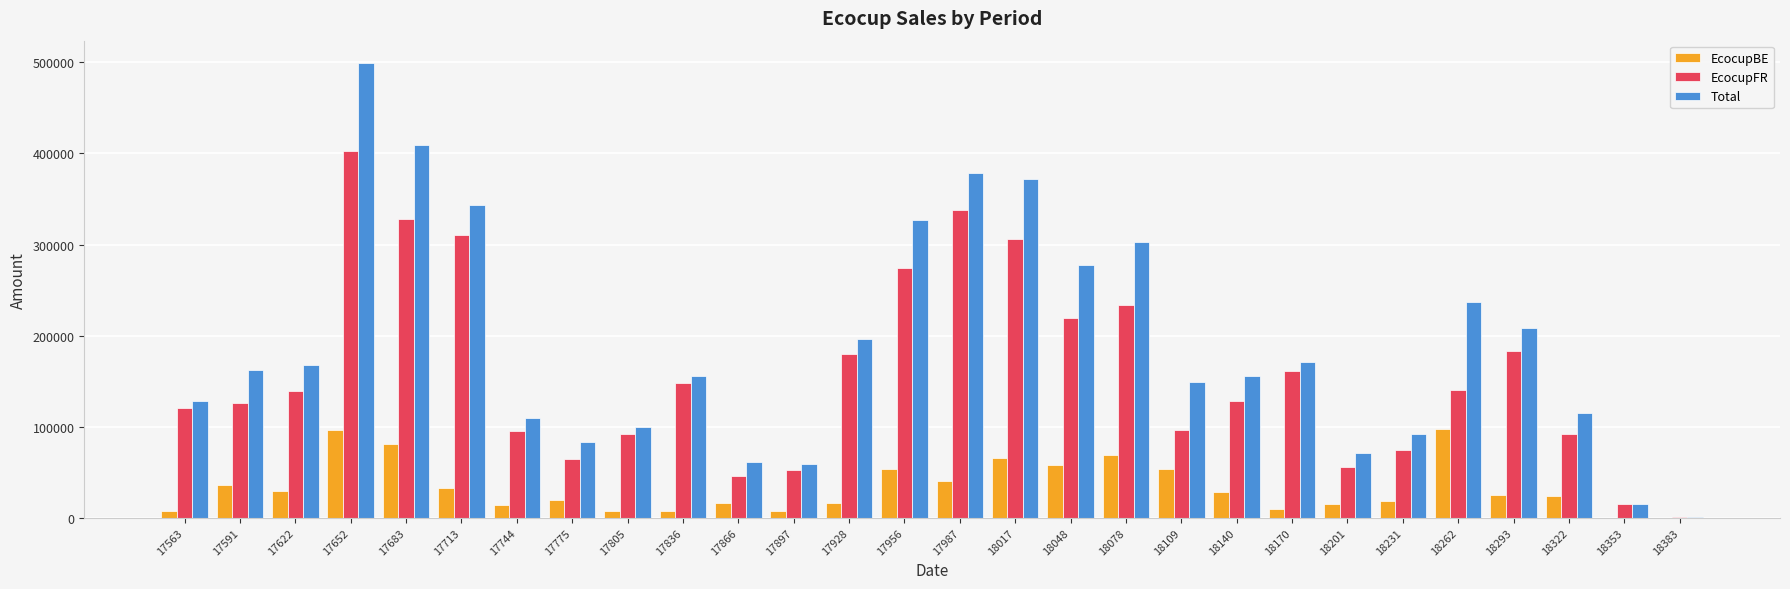

Is the value of EcocupBE at 18322 greater than the value of Total at 17836?

No